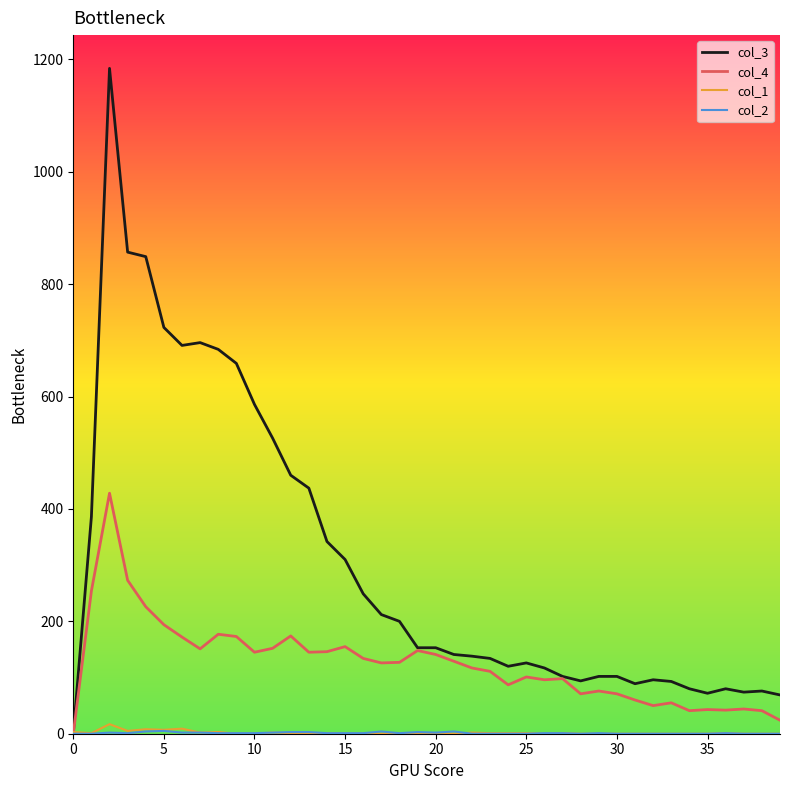

Which series has the largest total across all categories?

col_3